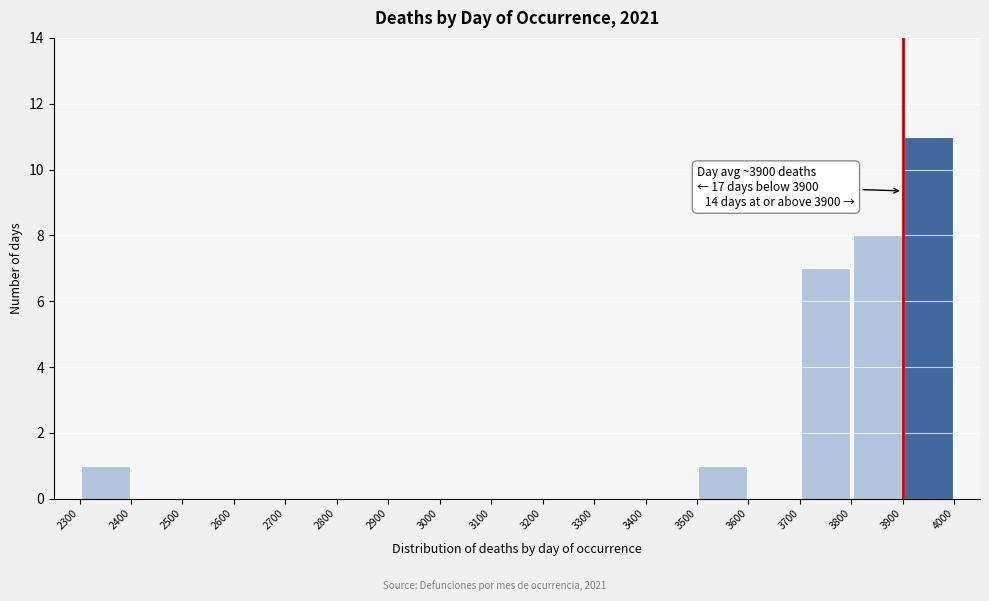

Which range on the x-axis has the tallest bar?

3900 to 4000